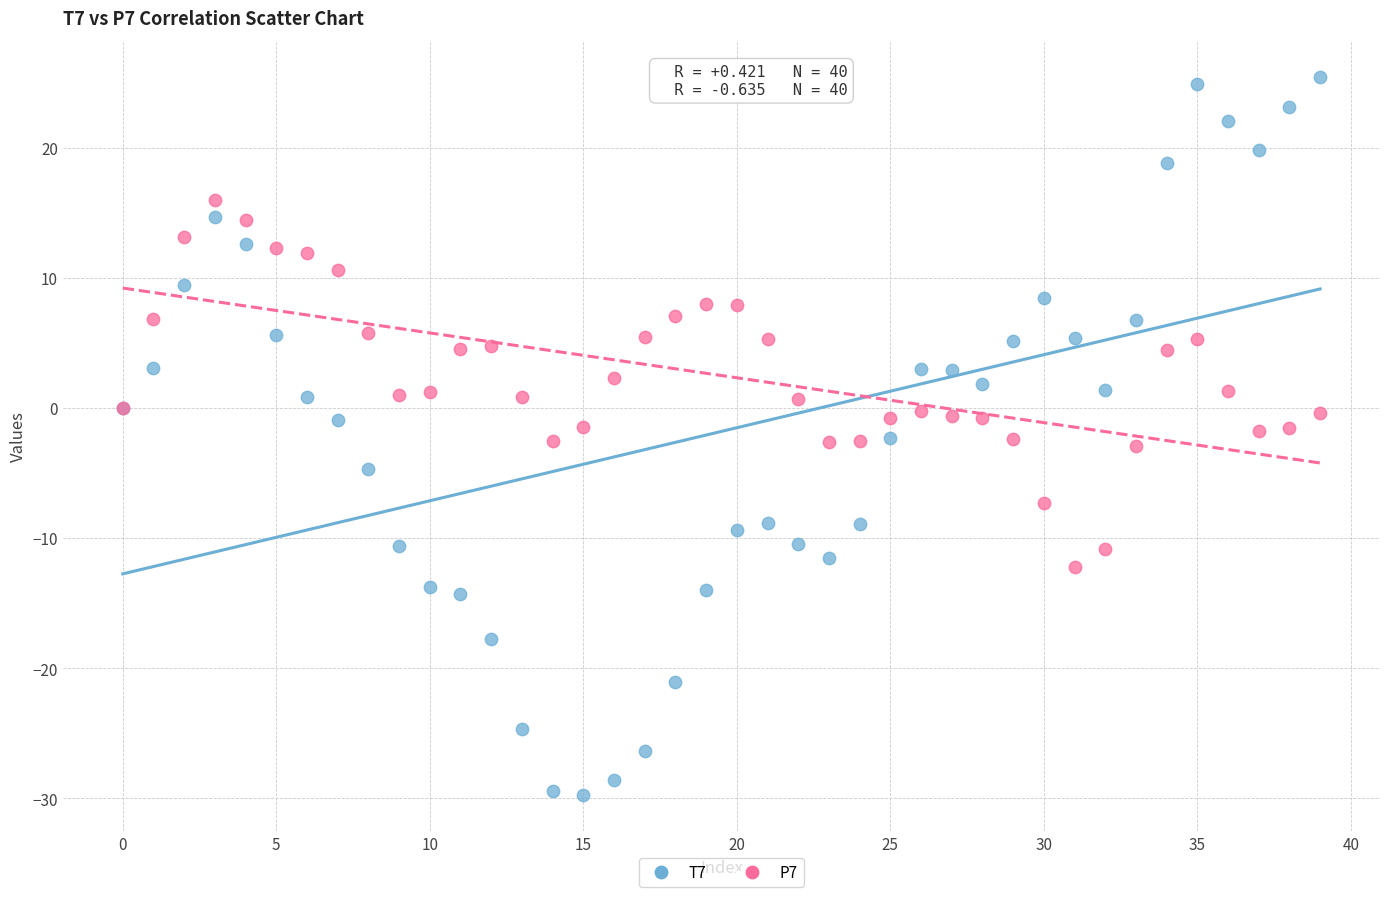

What are all the series names shown in the legend?

T7, P7